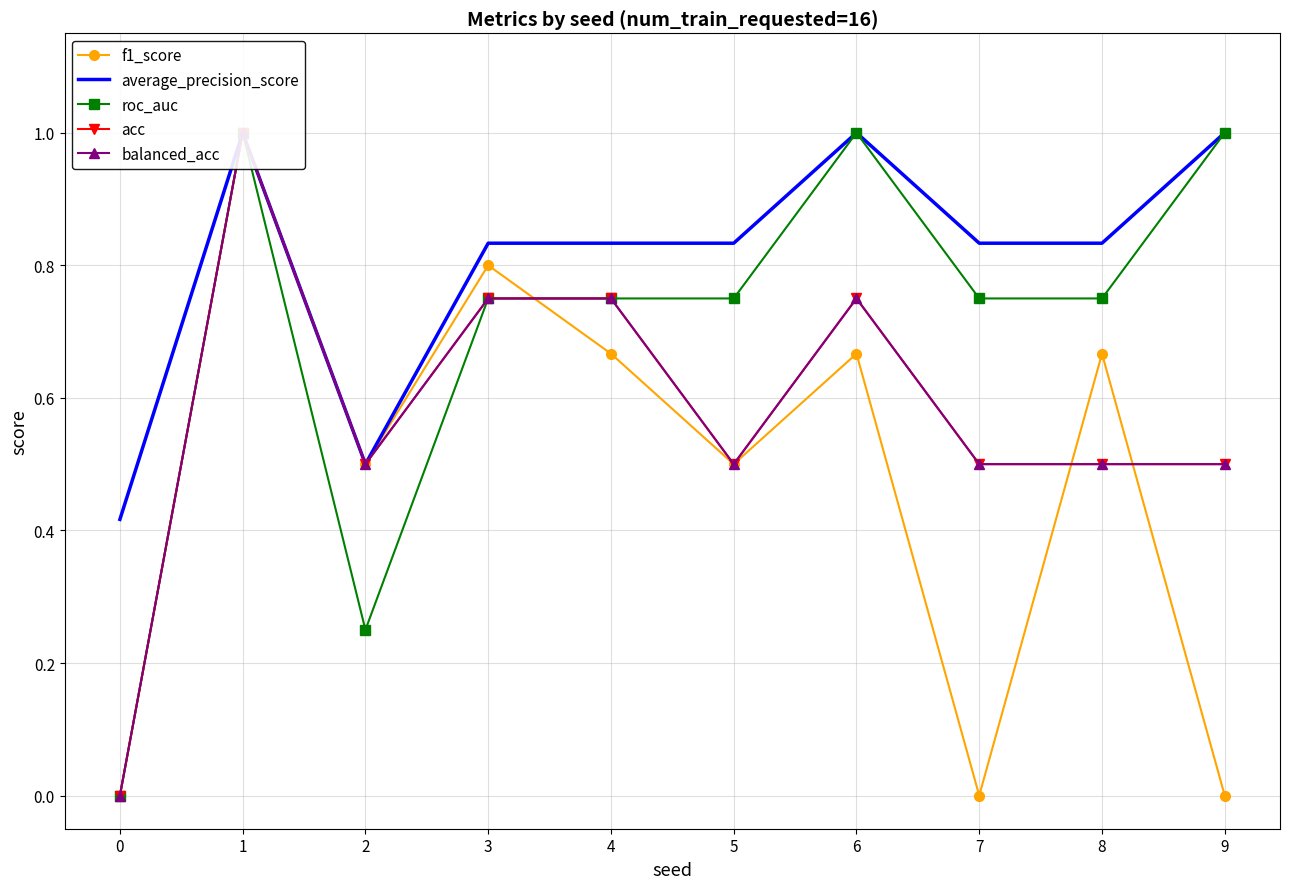

Reading left to right, what are all the values shown in this chart?

f1_score: 0=0.0	1=1.0	2=0.5	3=0.8	4=0.7	5=0.5	6=0.7	7=0.0	8=0.7	9=0.0
average_precision_score: 0=0.4	1=1.0	2=0.5	3=0.8	4=0.8	5=0.8	6=1.0	7=0.8	8=0.8	9=1.0
roc_auc: 0=0.0	1=1.0	2=0.2	3=0.8	4=0.8	5=0.8	6=1.0	7=0.8	8=0.8	9=1.0
acc: 0=0.0	1=1.0	2=0.5	3=0.8	4=0.8	5=0.5	6=0.8	7=0.5	8=0.5	9=0.5
balanced_acc: 0=0.0	1=1.0	2=0.5	3=0.8	4=0.8	5=0.5	6=0.8	7=0.5	8=0.5	9=0.5